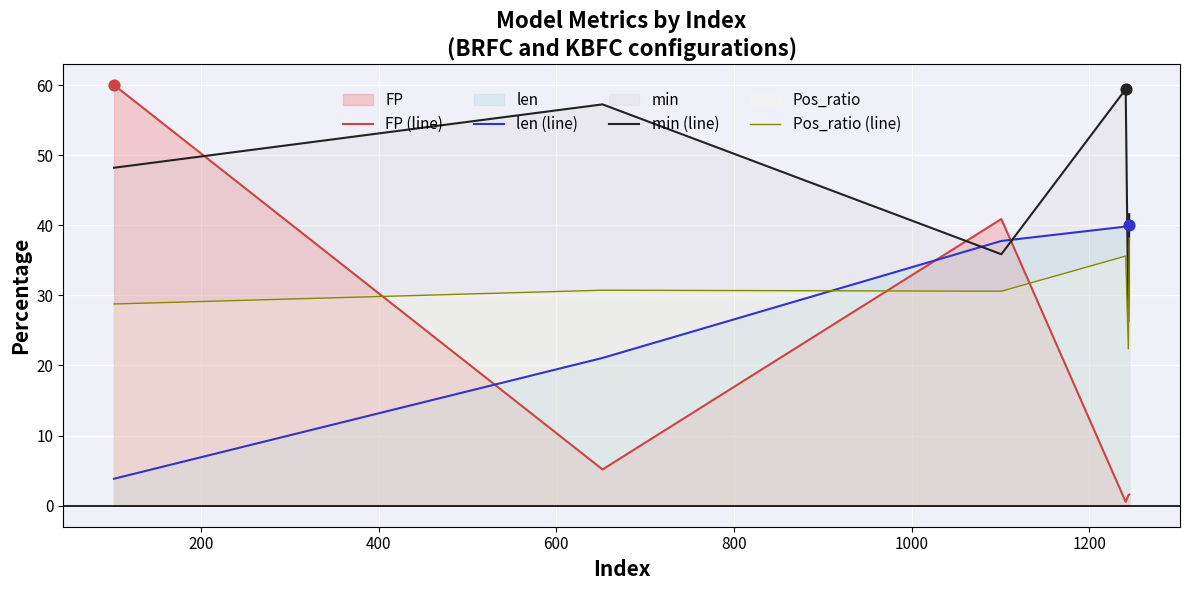

Which series has the largest total across all categories?

min (line)